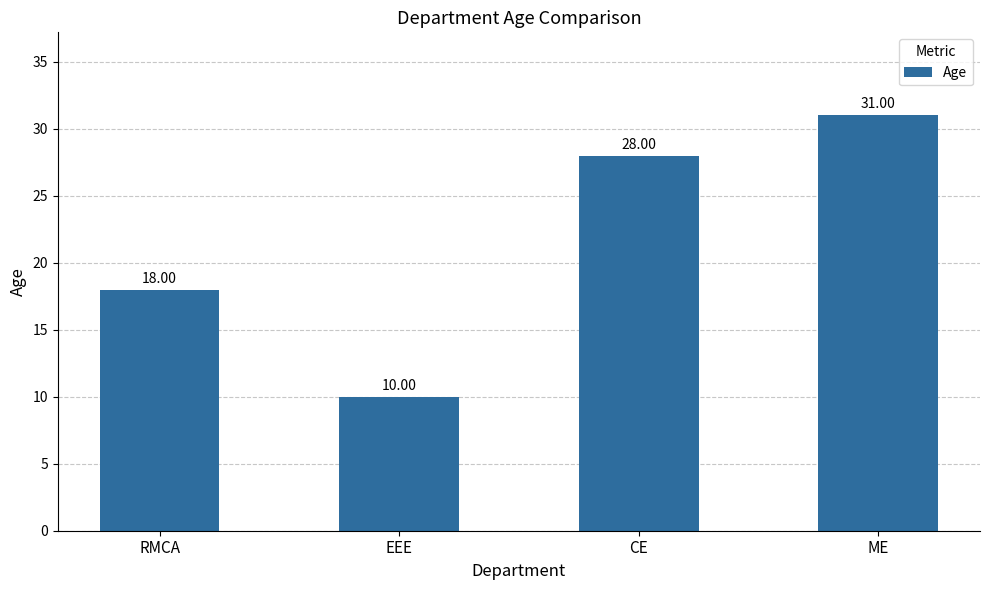

The value at CE is 7. True or false?

False